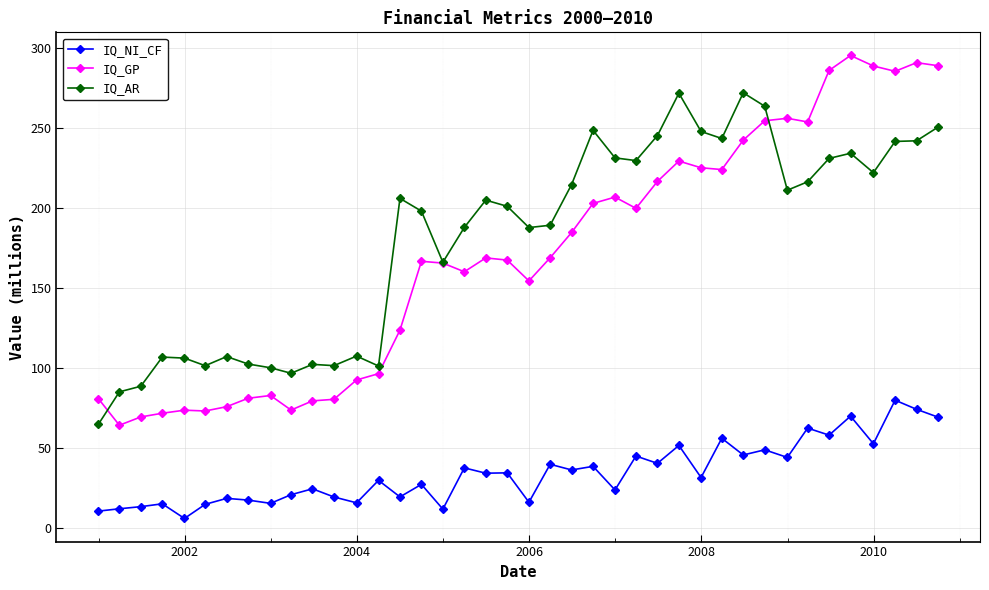

What is the minimum value for IQ_AR?

65.0